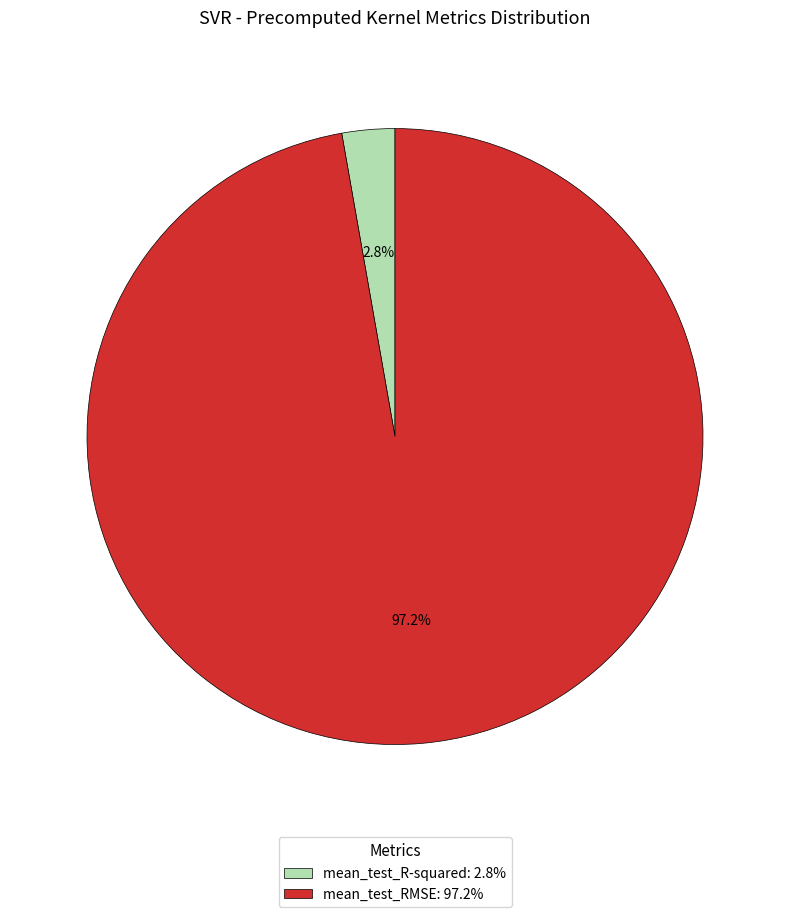

Which category has the smallest portion of the pie?

mean_test_R-squared